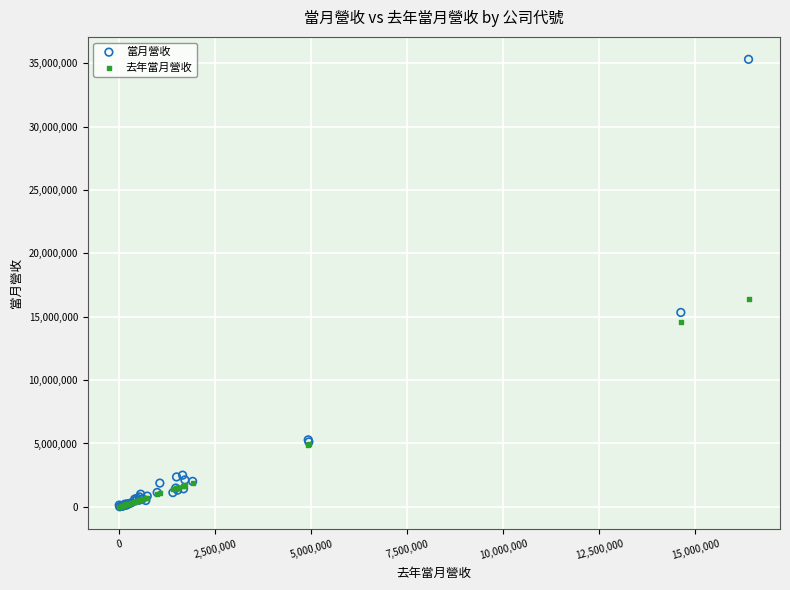

Across all series, what Y value is closest to 17661140?

16382800